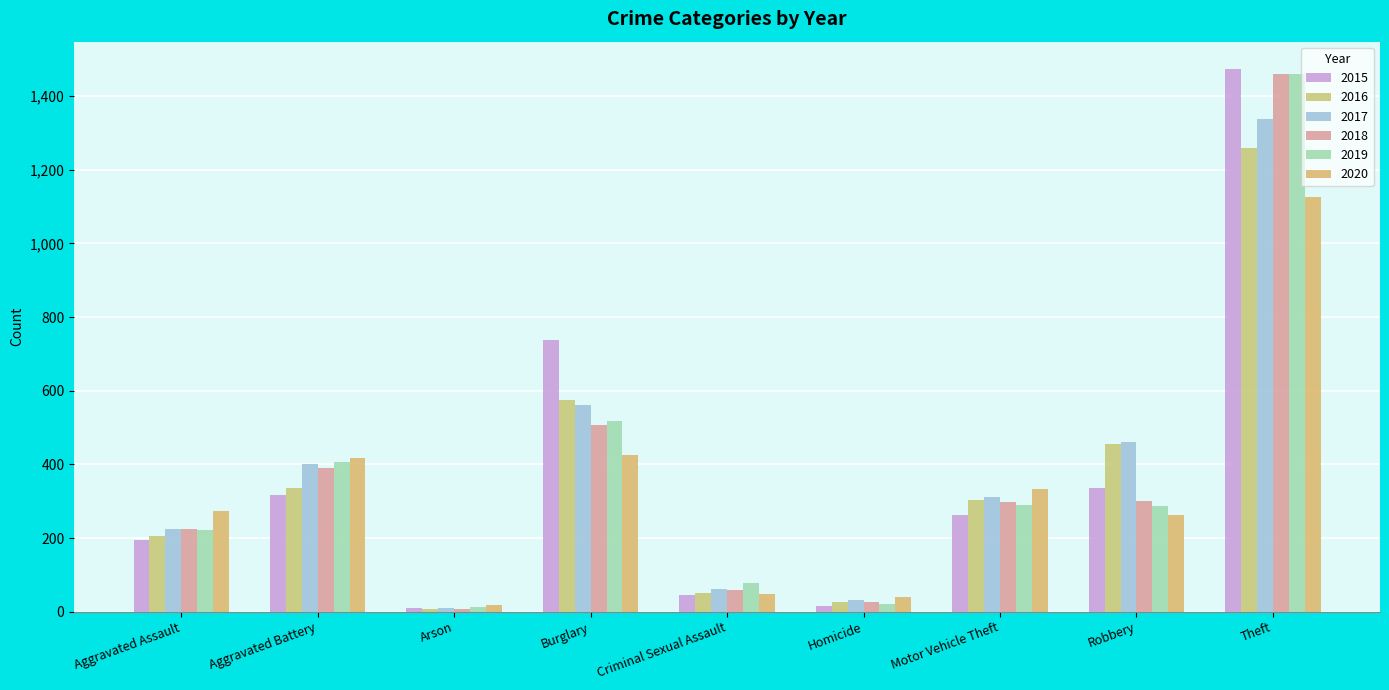

At how many categories does at least one series exceed 1350?

1